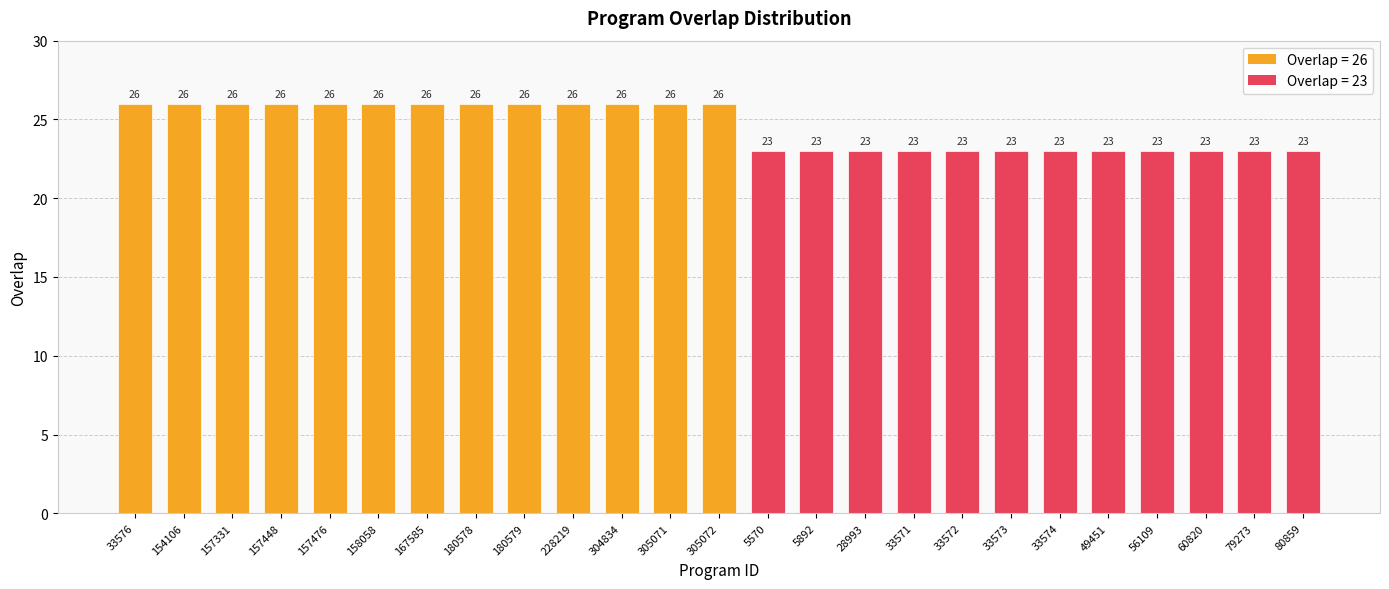

What is the difference between the maximum and minimum values?

3